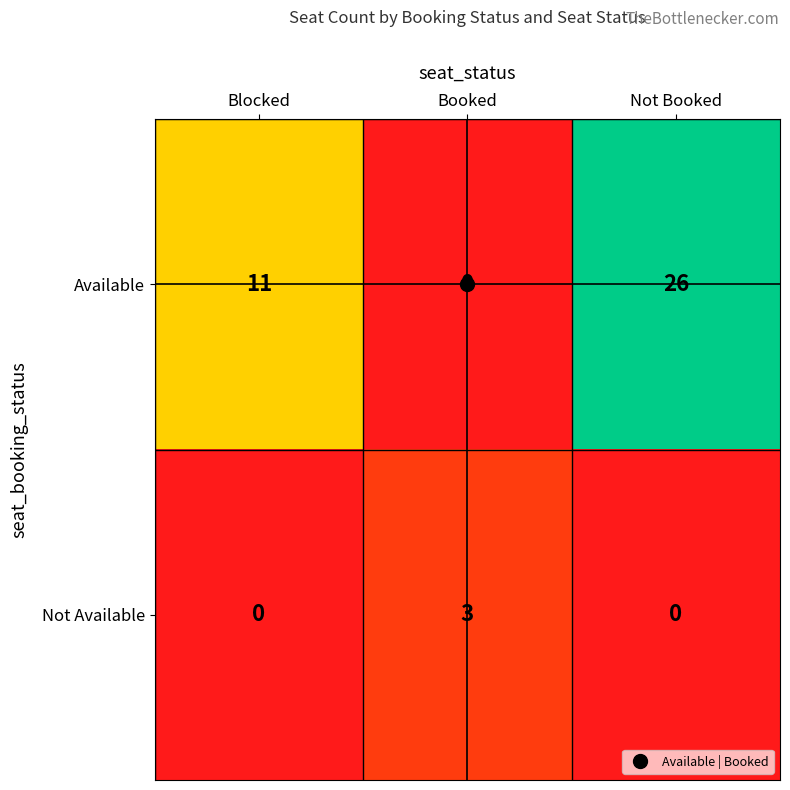

Rank the series at Blocked from highest to lowest value.

Available, Not Available